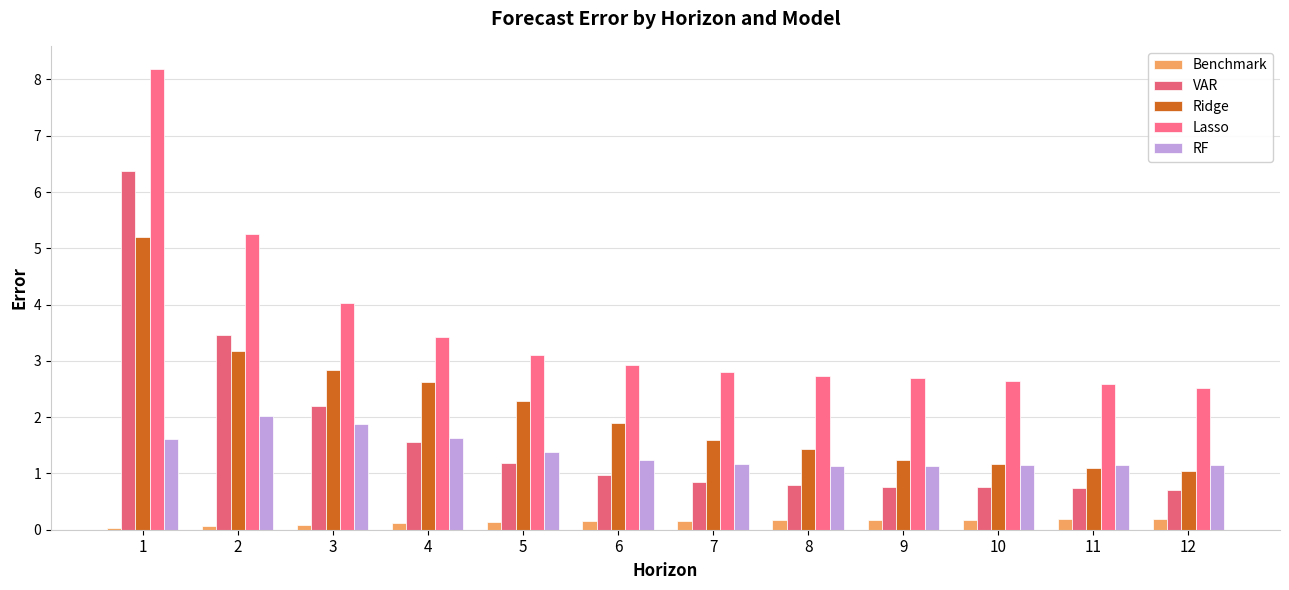

Which has a higher value, 5 or 8?

8